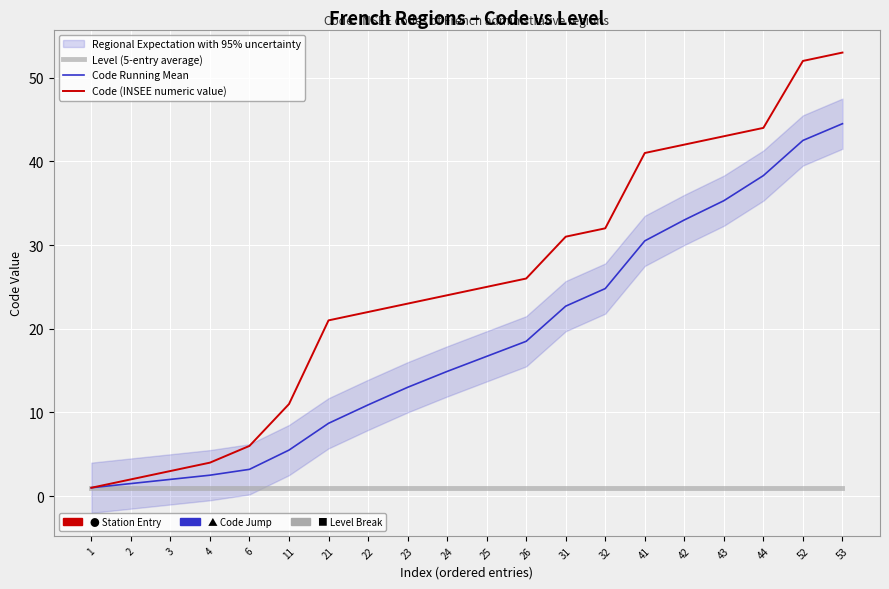

What is the difference between the highest and lowest values at 23?

22.0